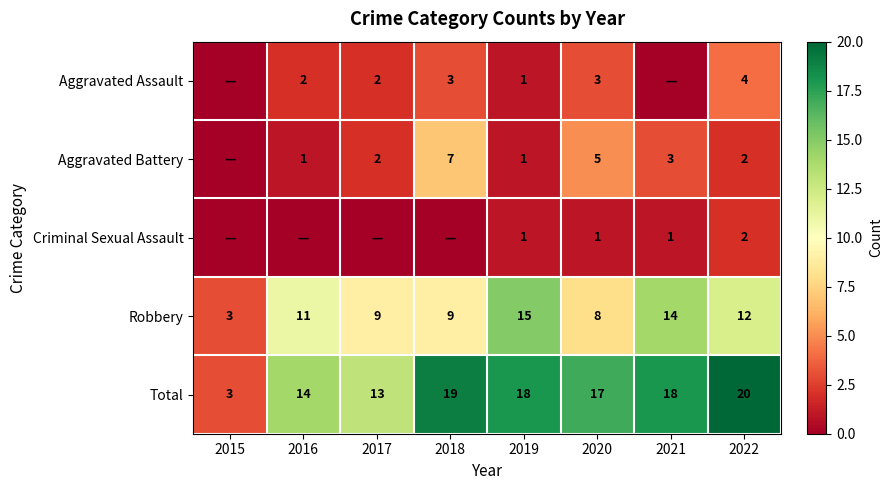

At which category is the sum across all series the highest?

2022